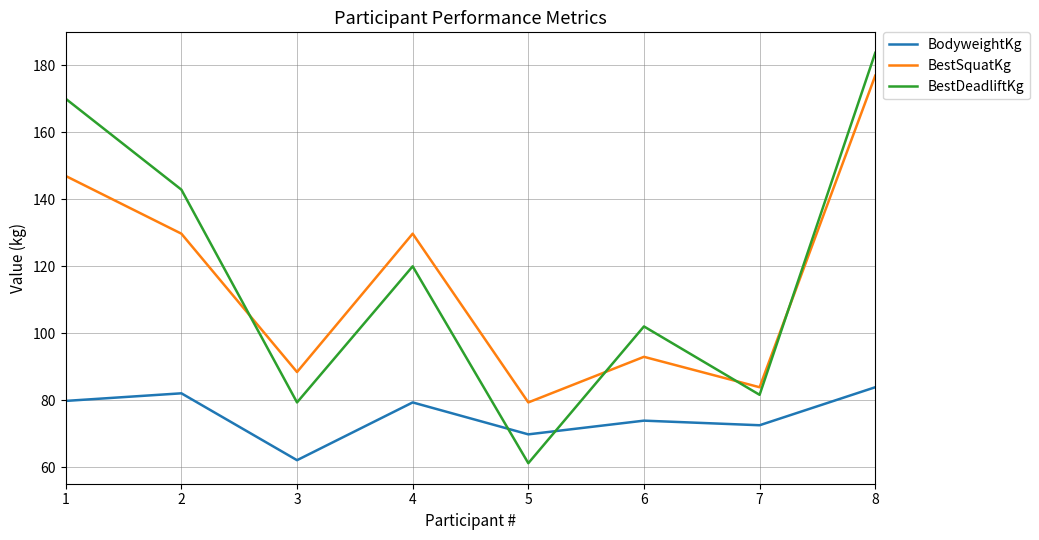

How many values in the BestDeadliftKg series are below 120?

4